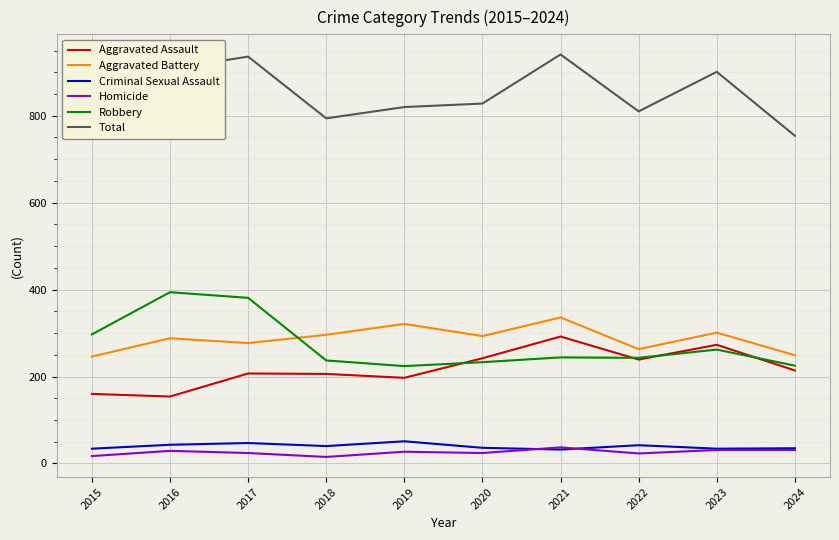

Is it true that Aggravated Assault equals 292 at 2021?

True